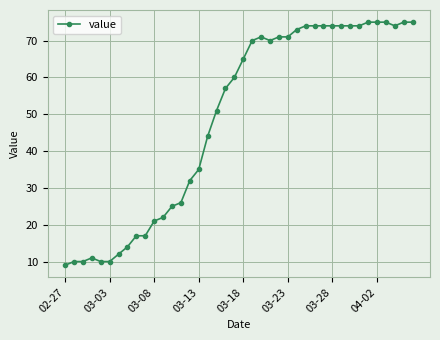

How many categories are shown in the chart?

40